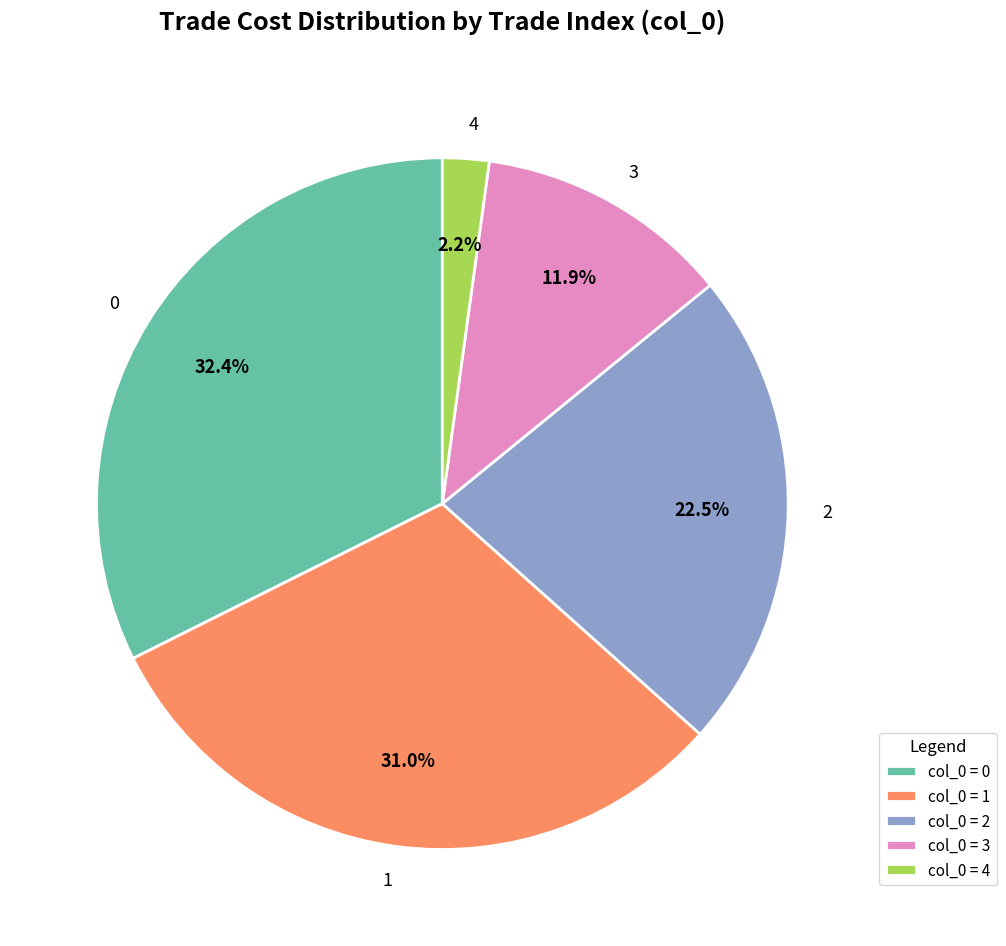

Does 4 represent more than half of the total?

No